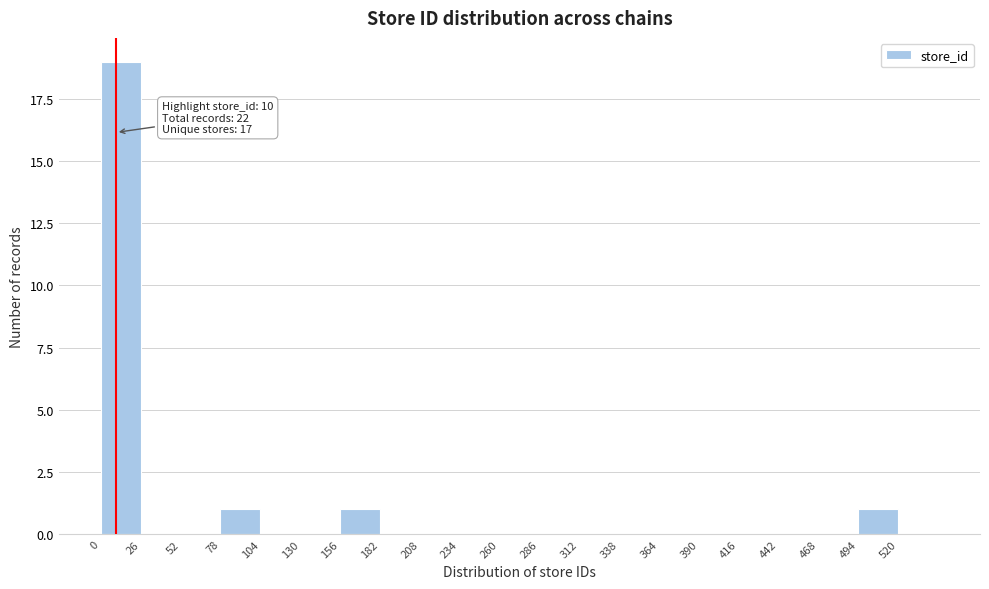

Which range on the x-axis has the tallest bar?

0 to 26